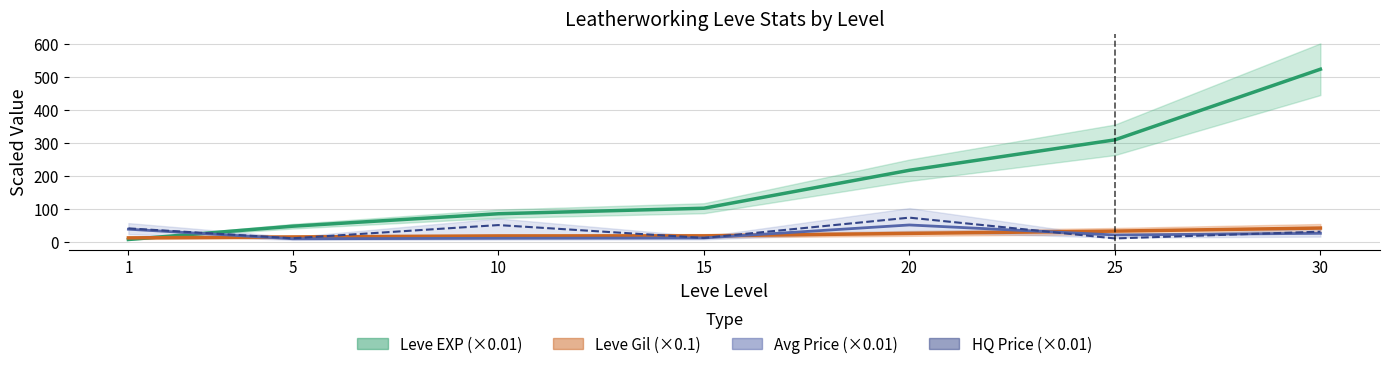

How many times do Leve Gil (×0.1) and Avg Price (×0.01) cross each other?

3